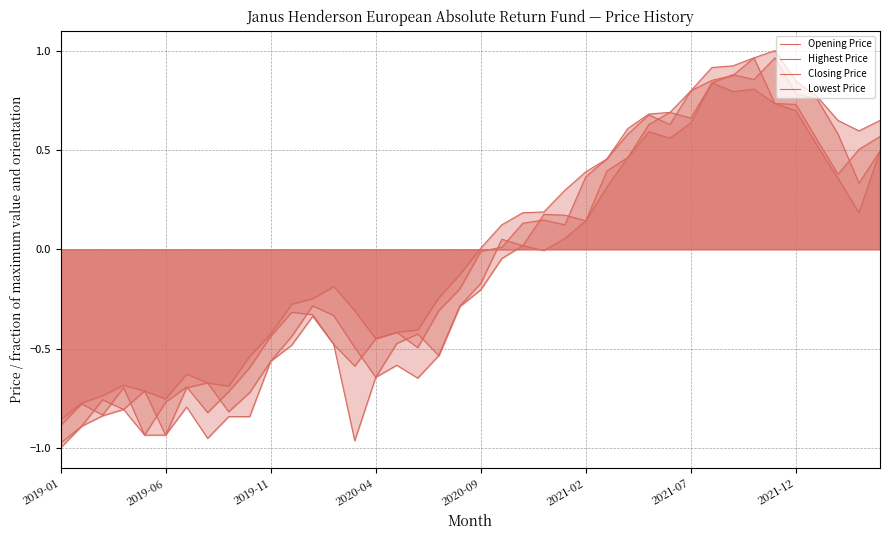

Which has a higher value, 16 or 28?

28